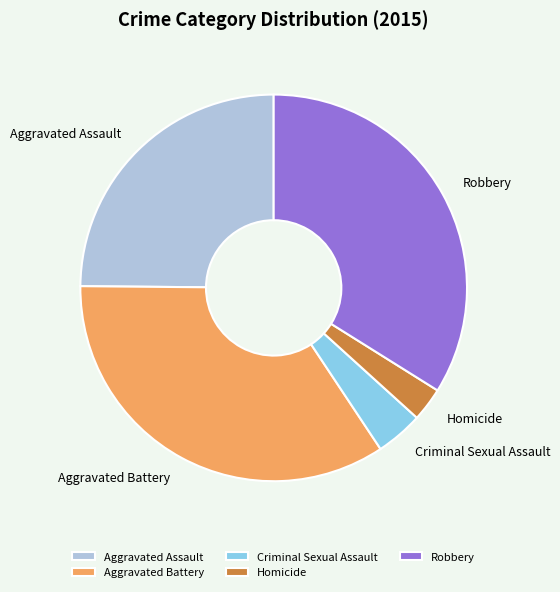

Which has a higher value, Robbery or Aggravated Battery?

Aggravated Battery